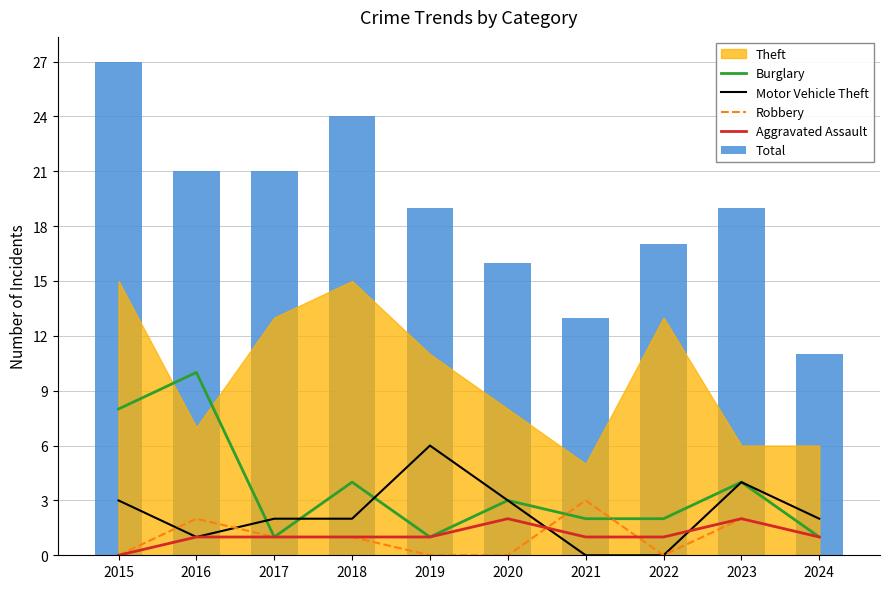

What is the value of the Motor Vehicle Theft bar at the 6th from the left?

3